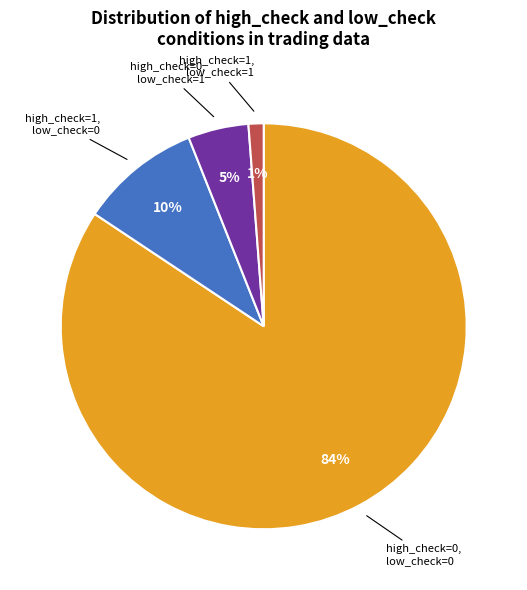

How many segments does this pie chart have?

4